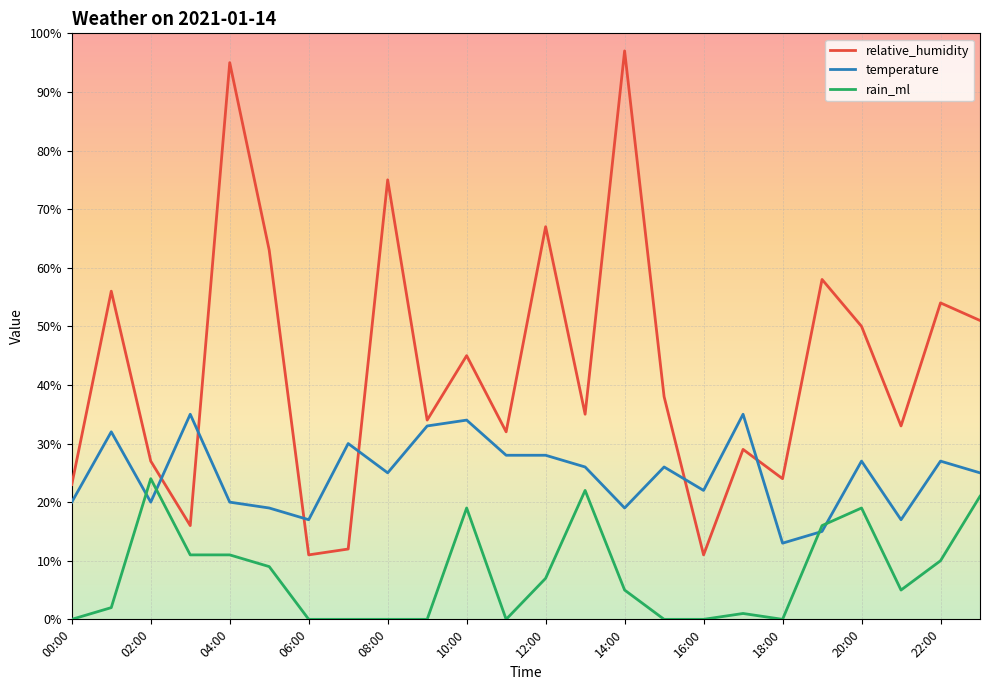

What is the difference between the maximum and minimum values in the rain_ml series?

24